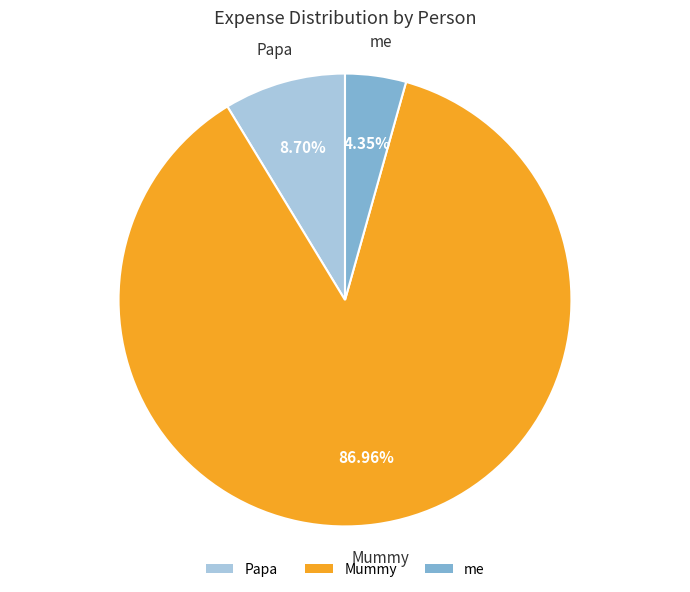

The Papa slice represents 9% of the pie. True or false?

True